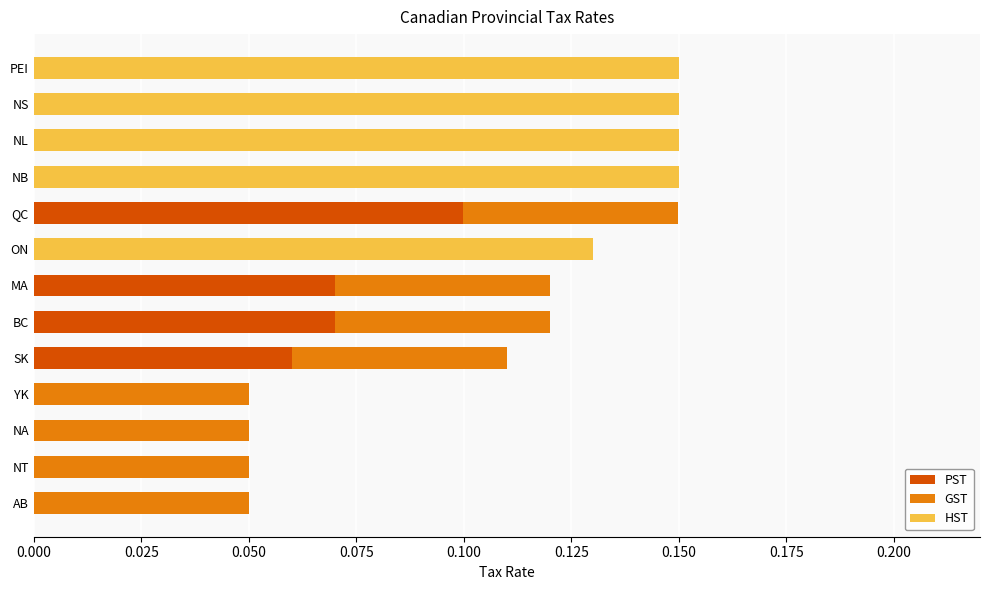

At which label does PST reach its peak?

QC